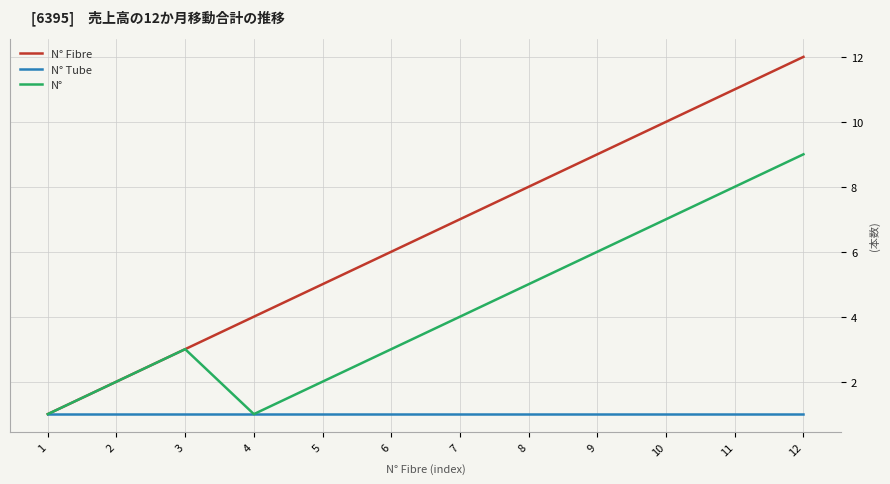

Where is the first local minimum for N°?

4